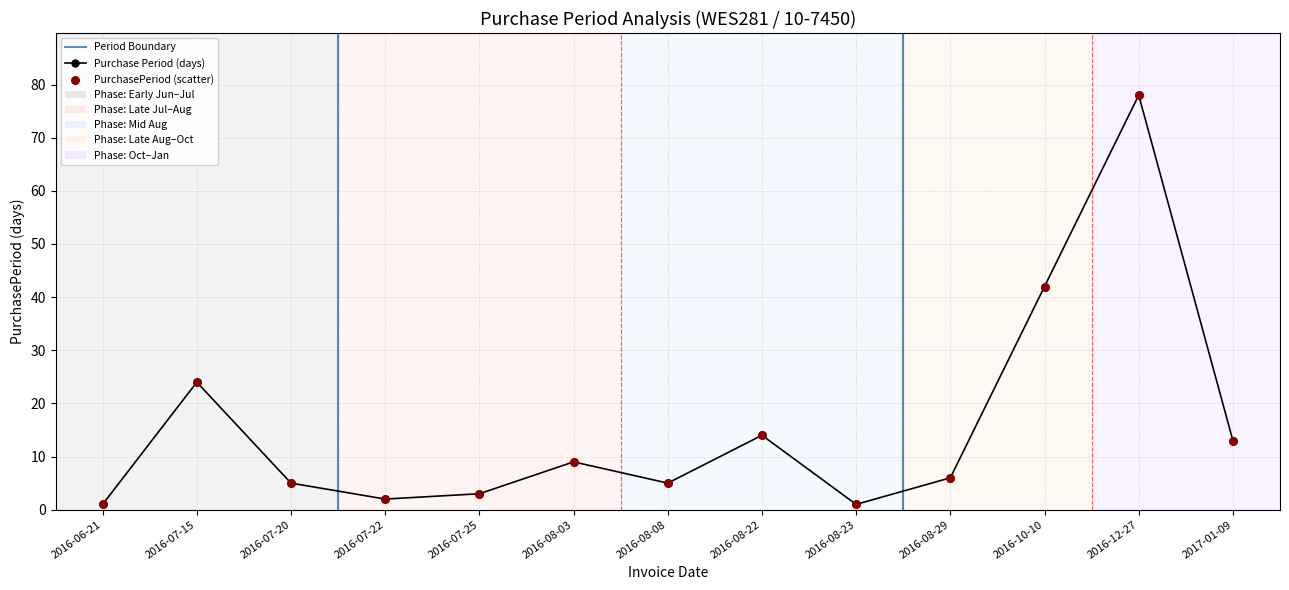

Approximately how many times larger is the value at 2016-08-22 compared to 2016-07-15?

0.6